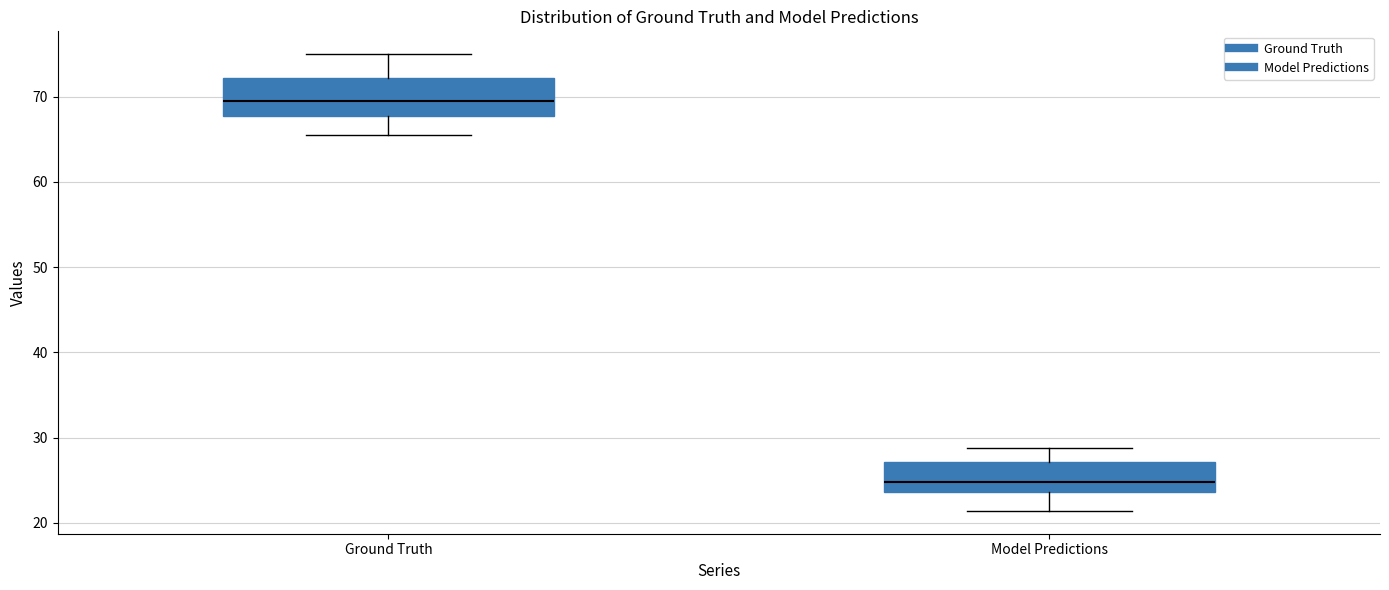

Which box has the highest median line?

Ground Truth